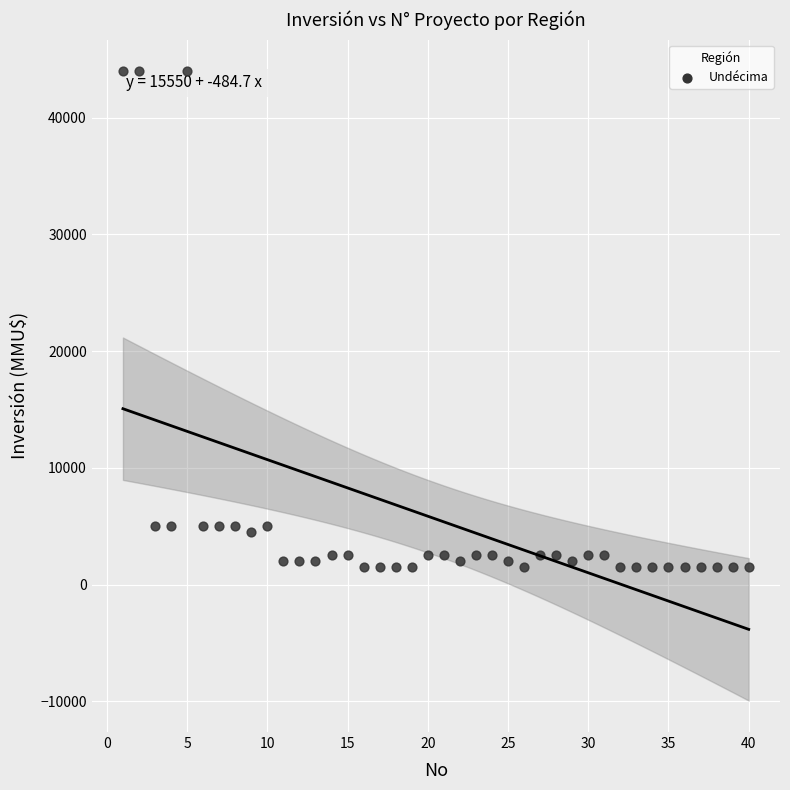

What is the range of Y values (max minus min)?

42500